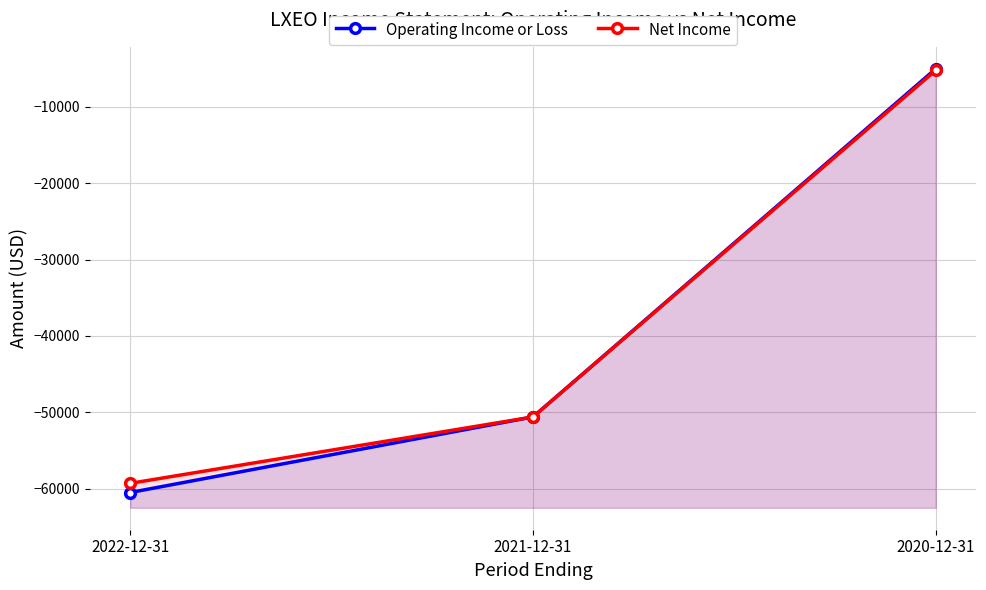

Rank the series by their average value, from highest to lowest.

Net Income, Operating Income or Loss